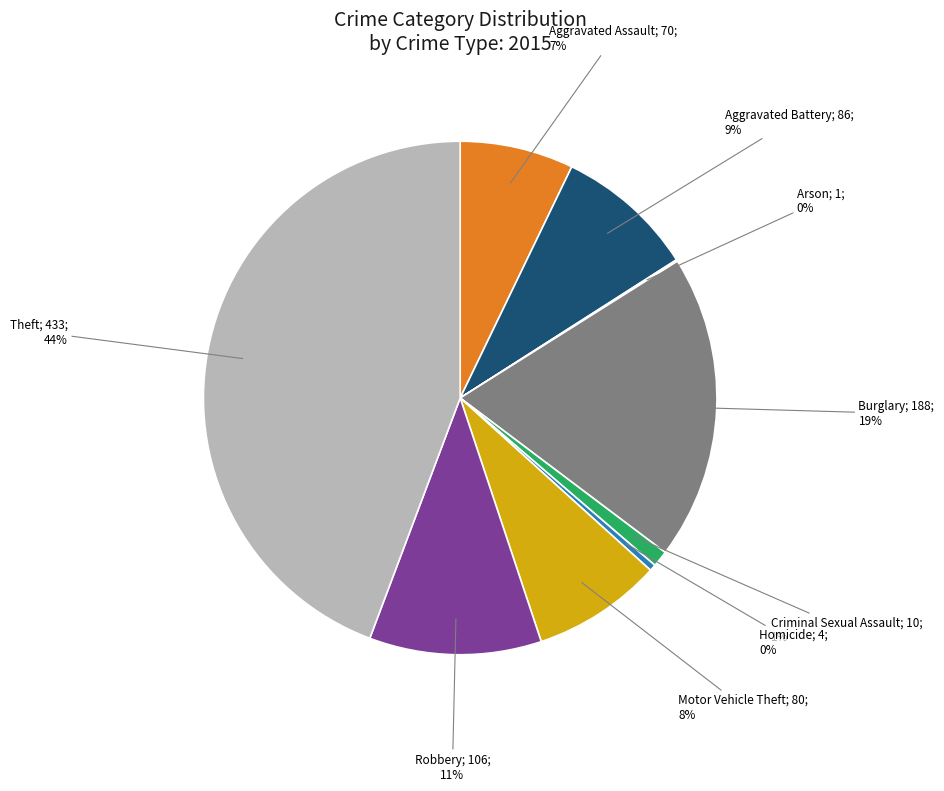

Is there any slice that represents more than half of the pie?

No